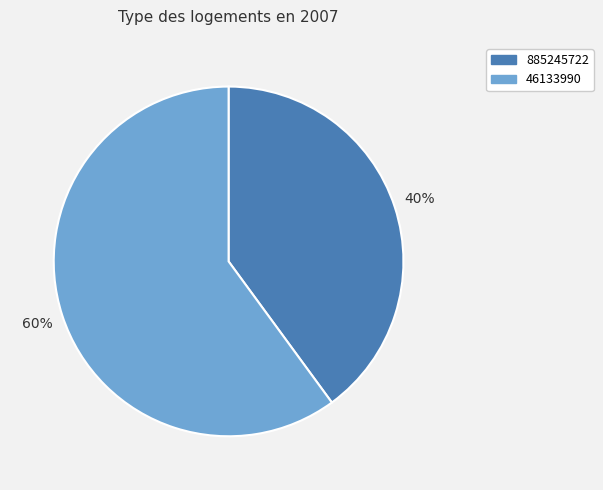

Combined, do 885245722 and 46133990 account for over 50%?

Yes